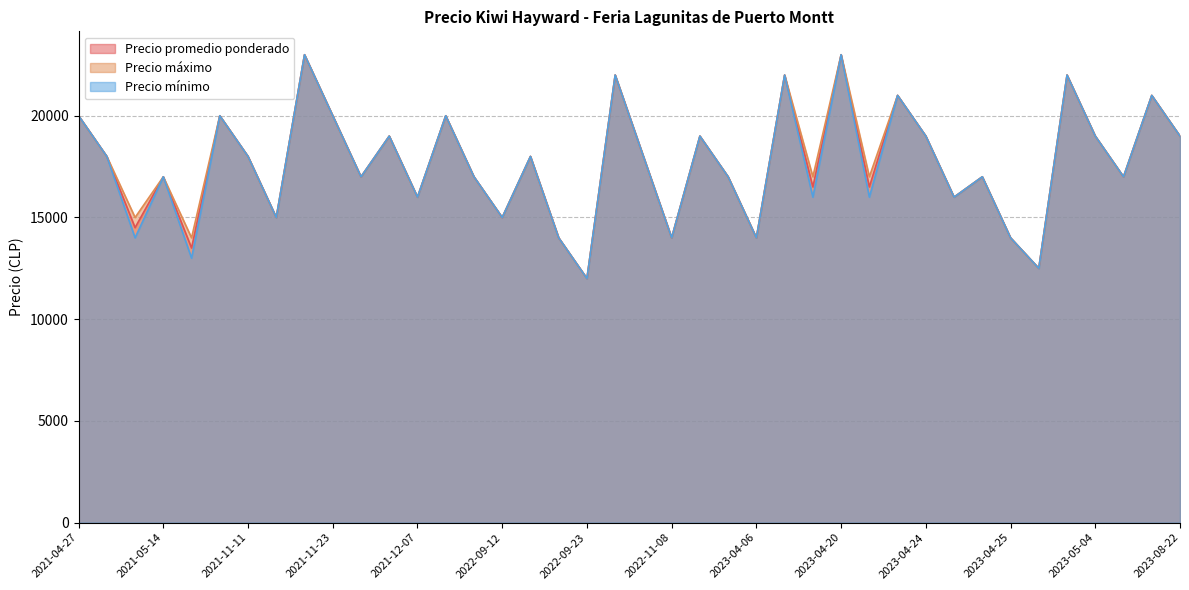

List the series in order of their peak value, lowest first.

Precio promedio ponderado, Precio máximo, Precio mínimo